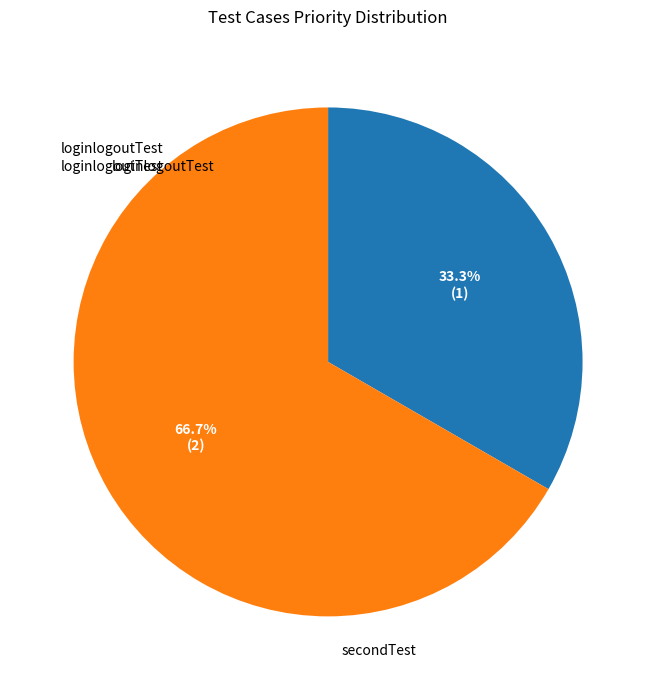

Count the number of slices in the pie.

2